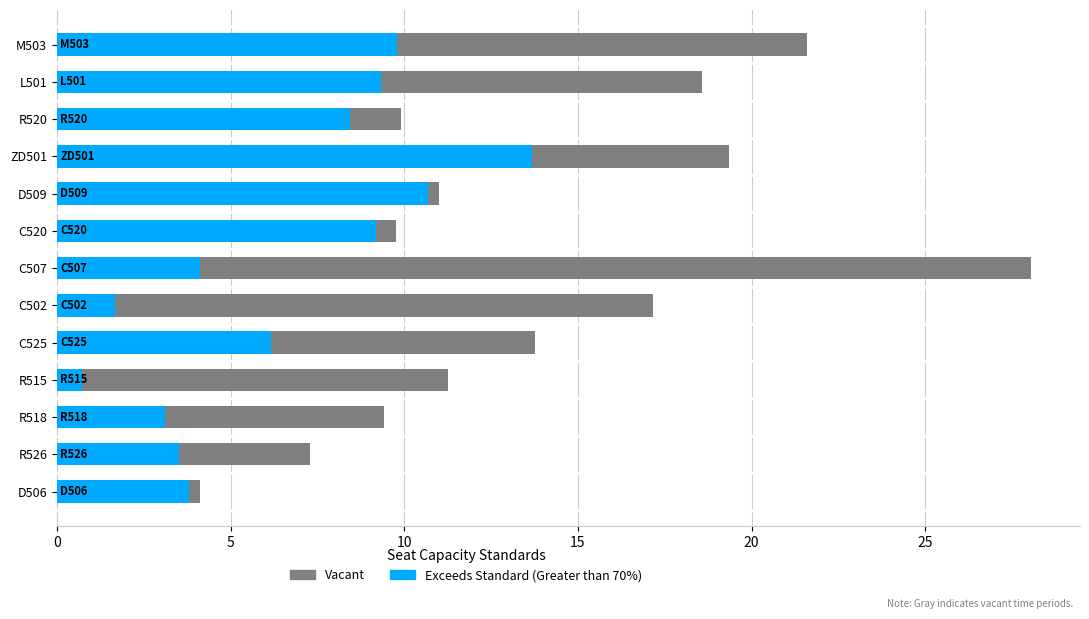

Does the chart contain stacked bars?

No